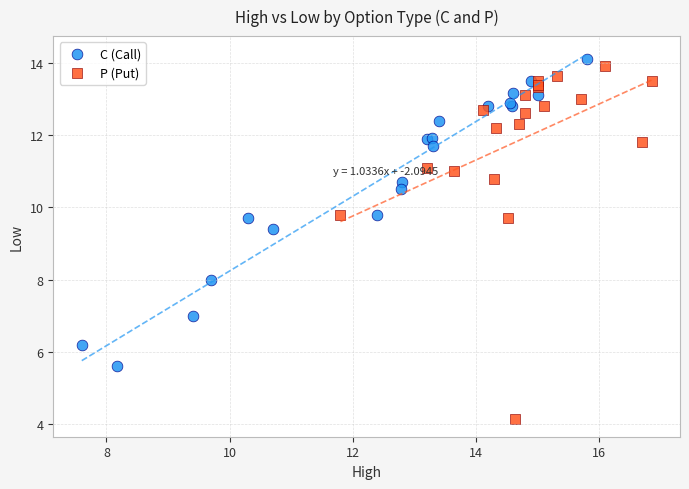

Which series has the largest Y range (max minus min)?

P (Put)